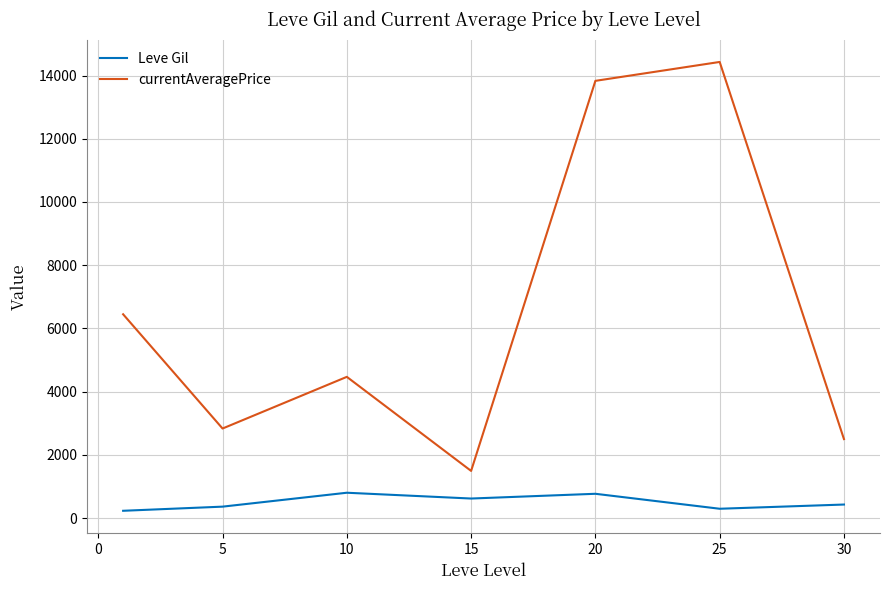

True or false: Leve Gil and currentAveragePrice cross at least once.

False